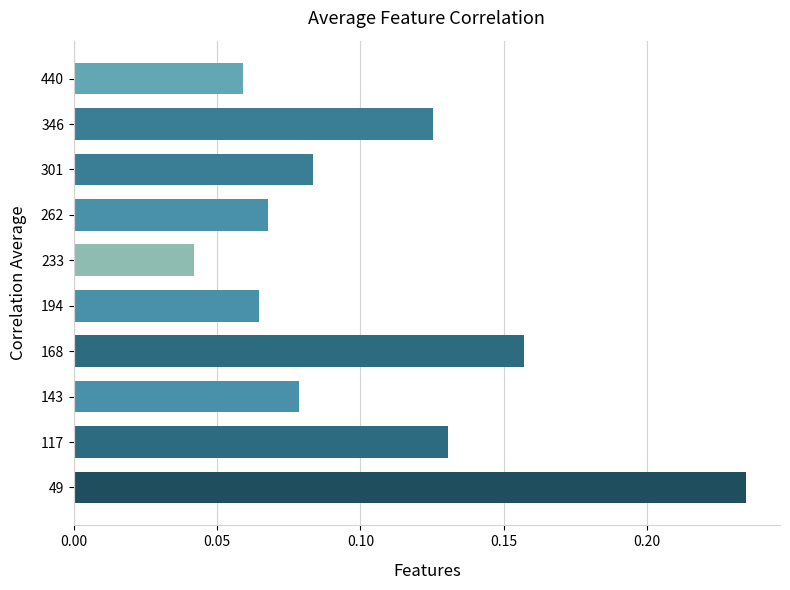

Where is the data nearest to the value 0?

233